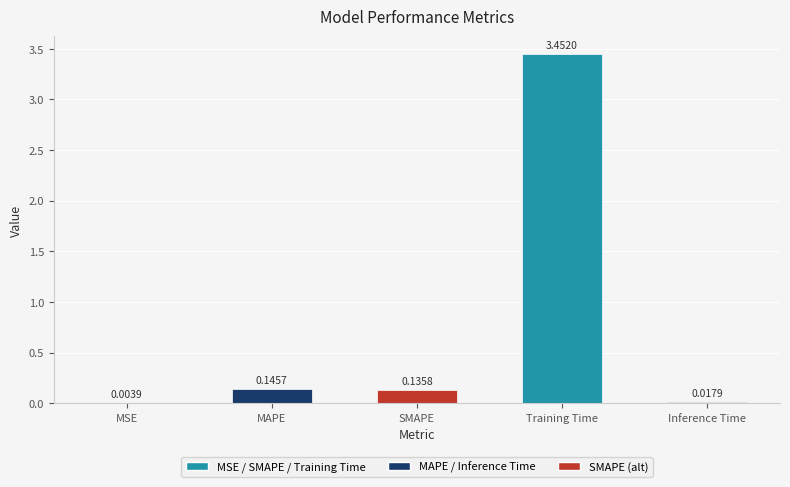

What is the change in value from MAPE to Training Time?

+3.3